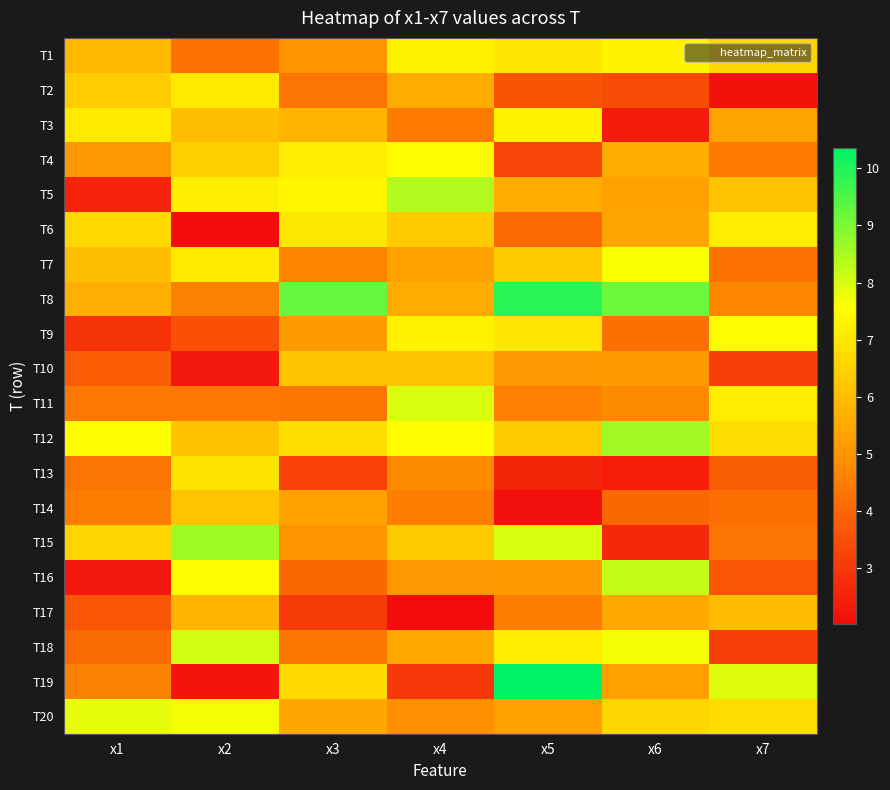

Which category has the lowest value across all series?

x4